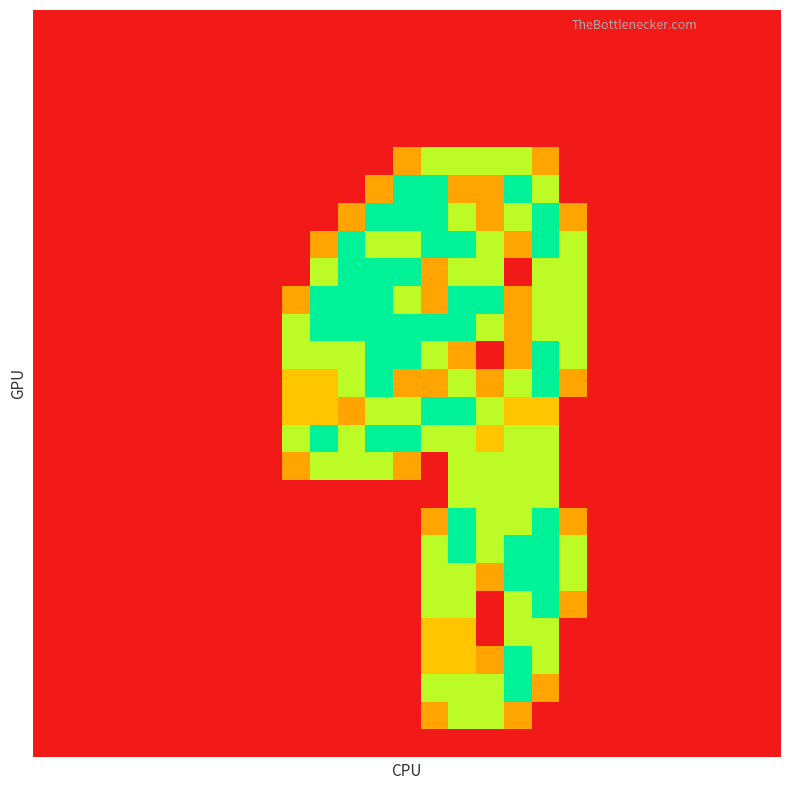

At how many categories does at least one series exceed 1?

11